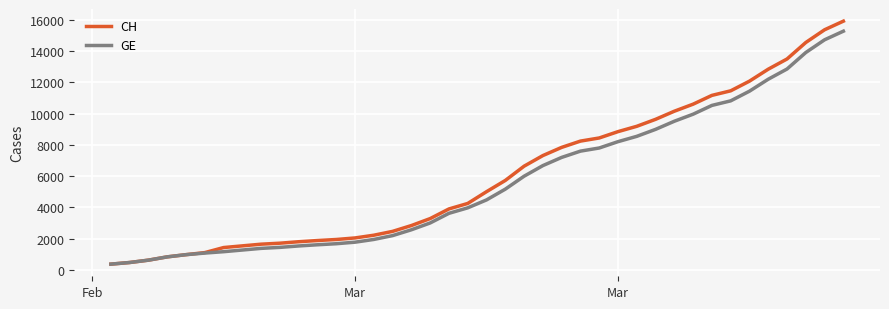

What is the greatest value displayed?

15926